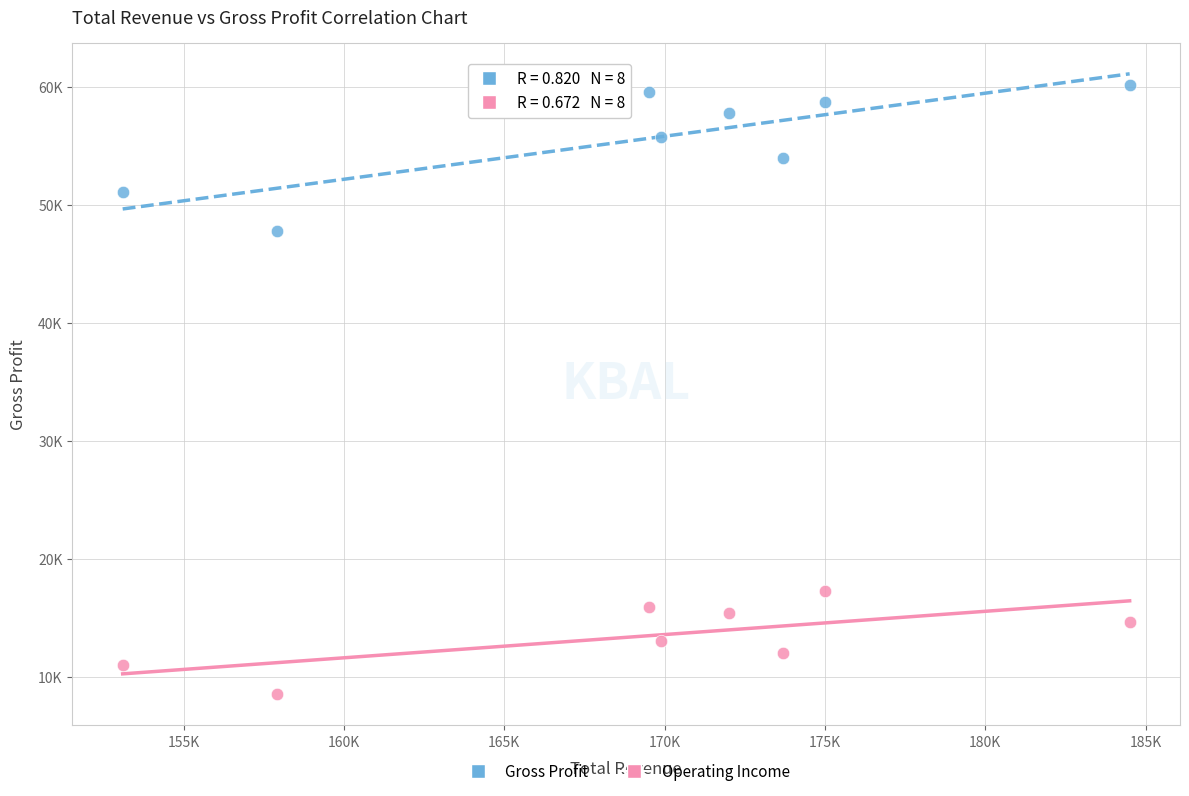

Which series contains the highest Y value?

Gross Profit